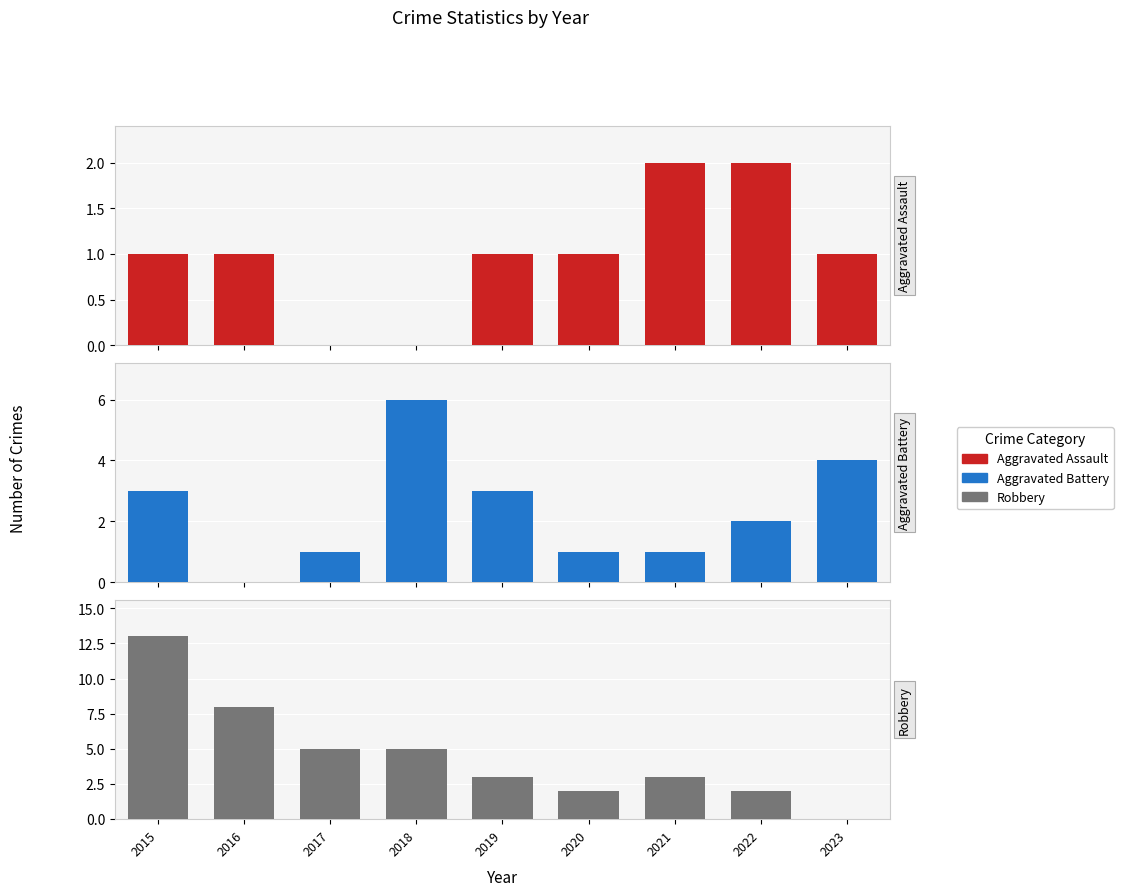

True or false: Robbery has a value of 5 at 2018.

True